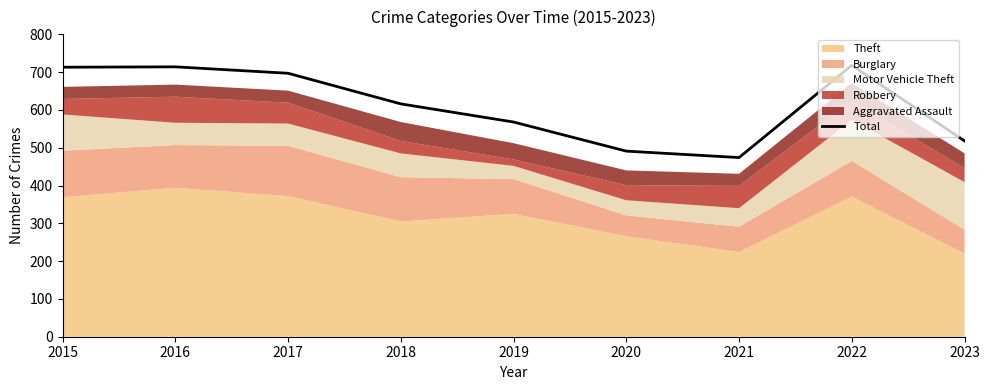

List the labels in order of value, smallest first.

2021, 2020, 2023, 2019, 2018, 2017, 2015, 2016, 2022